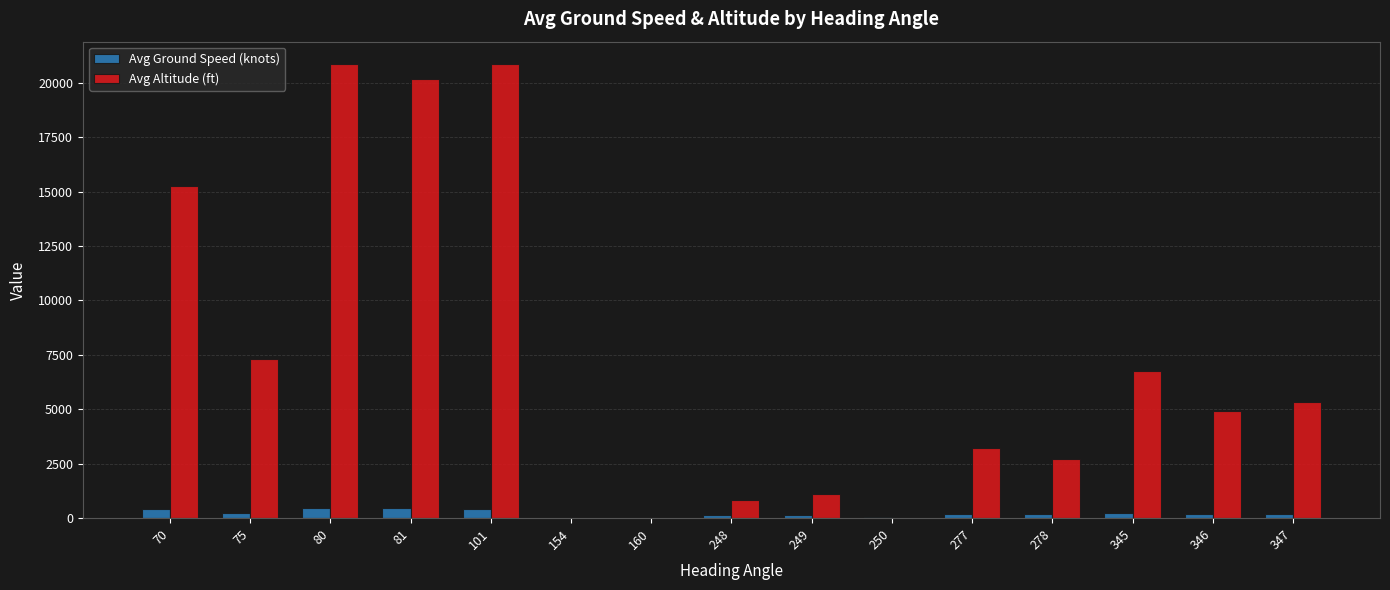

Is the value of Avg Altitude (ft) at 75 greater than the value of Avg Ground Speed (knots) at 75?

Yes